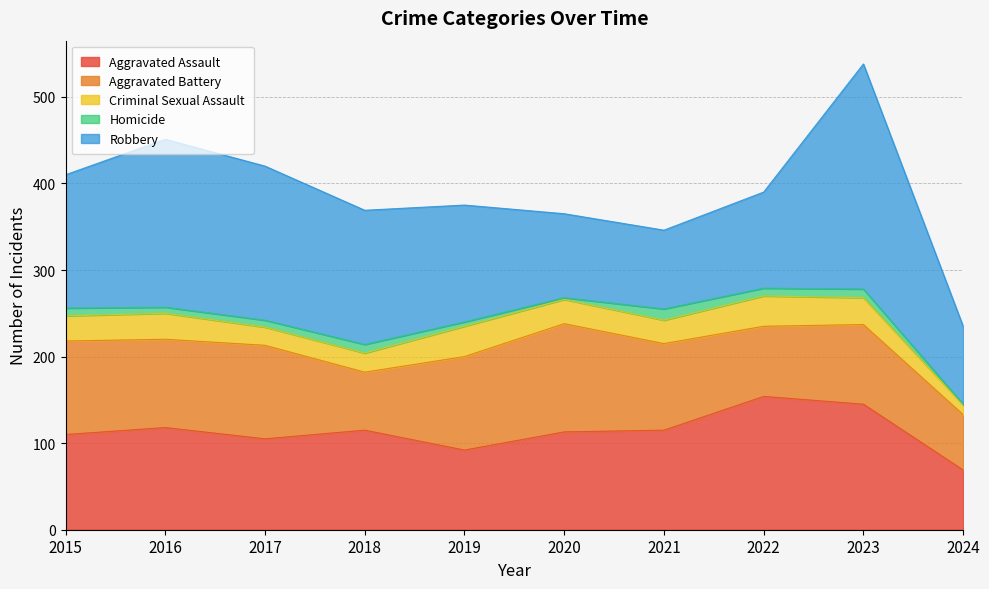

What is the difference between the Homicide values at 2020 and 2022?

7